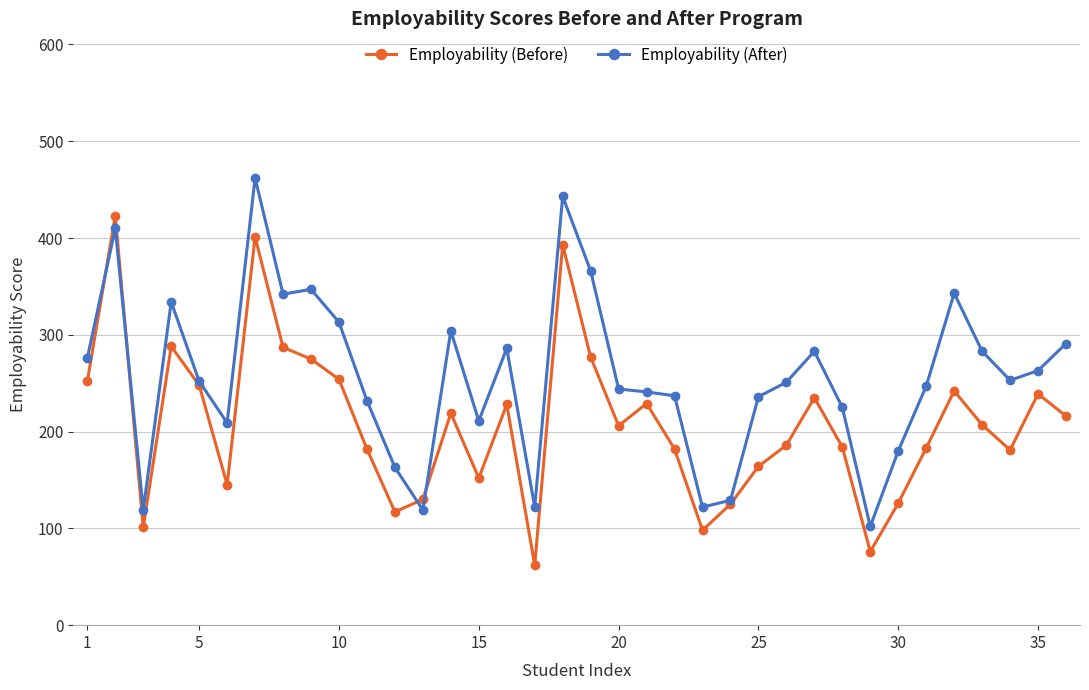

Rank the series by their maximum value, from lowest to highest.

Employability (Before), Employability (After)